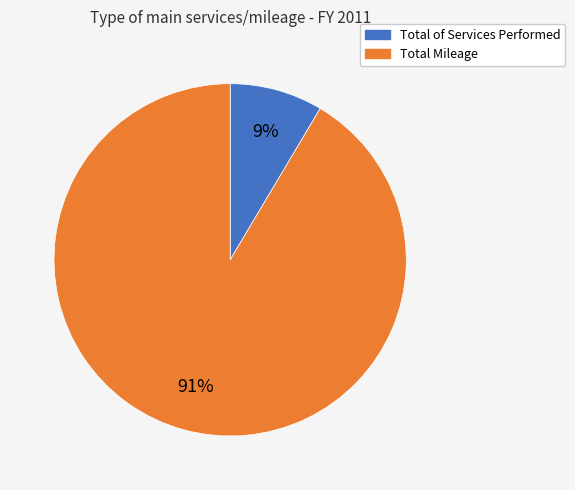

Do Total Mileage and Total of Services Performed together represent more than half of the pie?

Yes